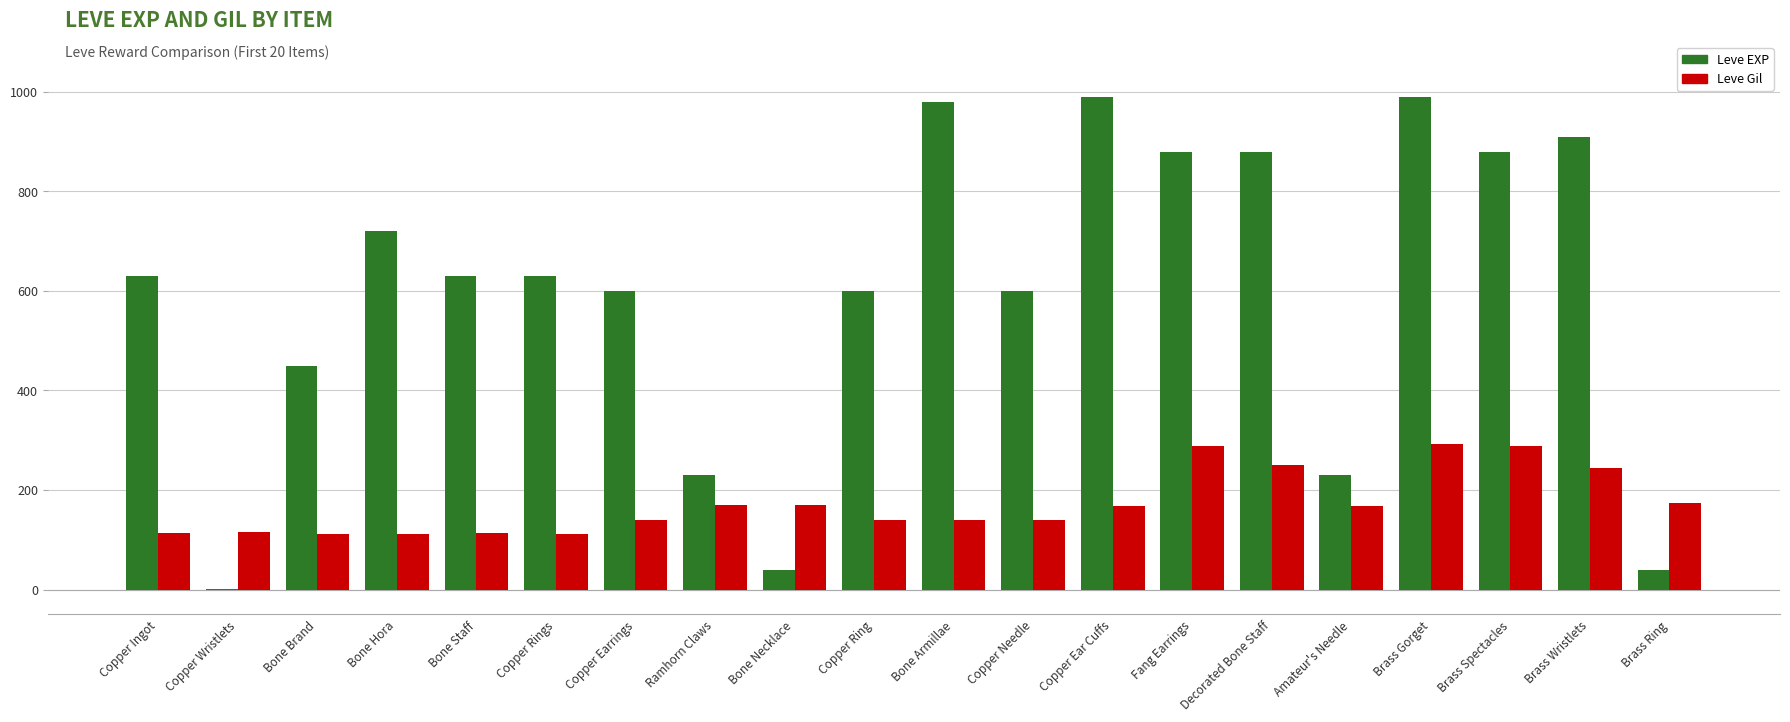

What is the greatest value displayed?

990